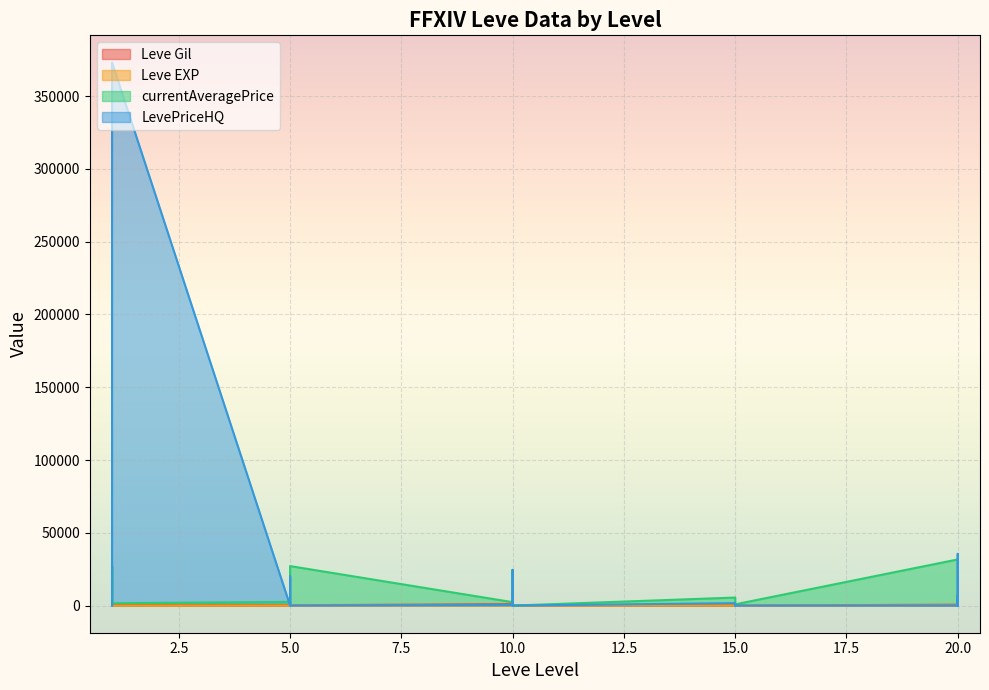

What is the value of the Leve EXP point at the 28th from the left?

21.0